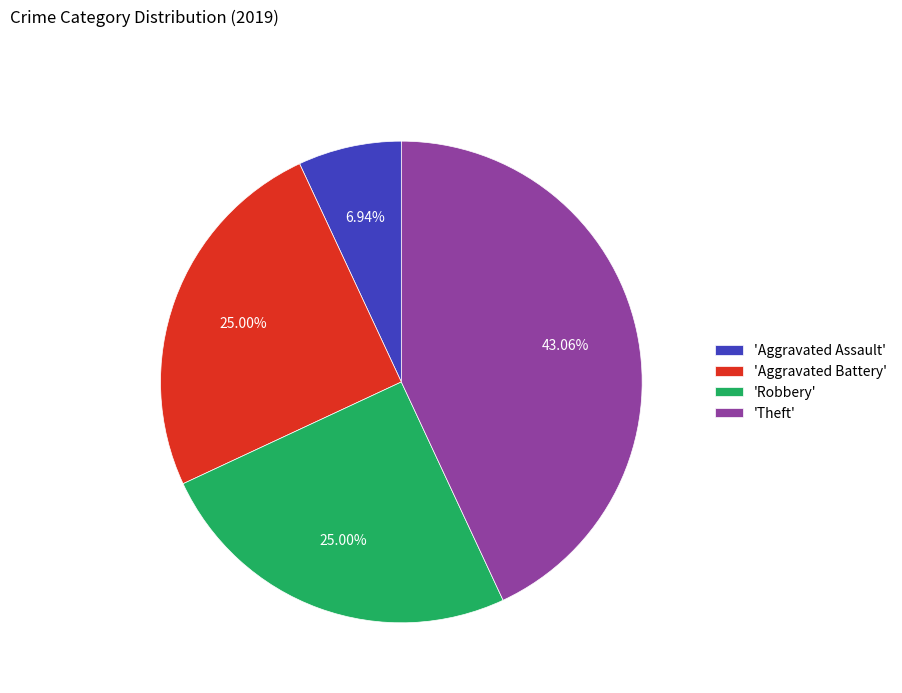

How many segments does this pie chart have?

4